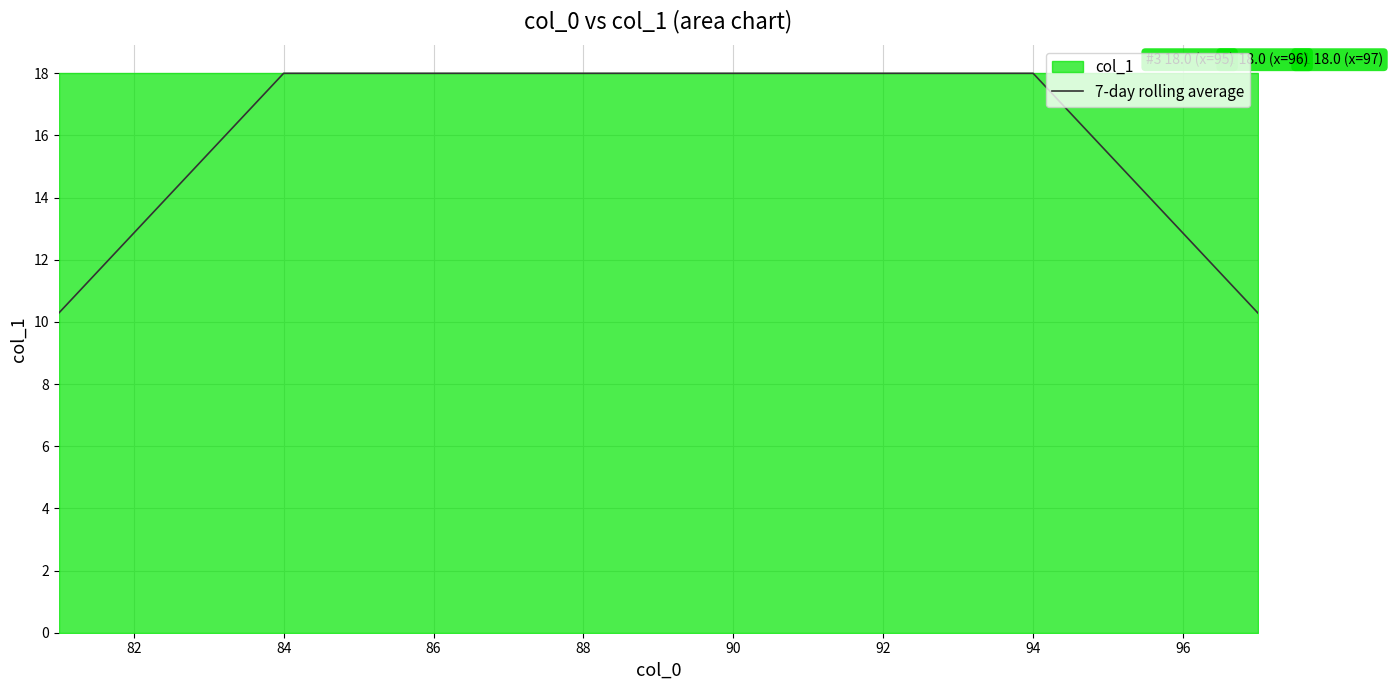

How many distinct data groups are displayed?

1